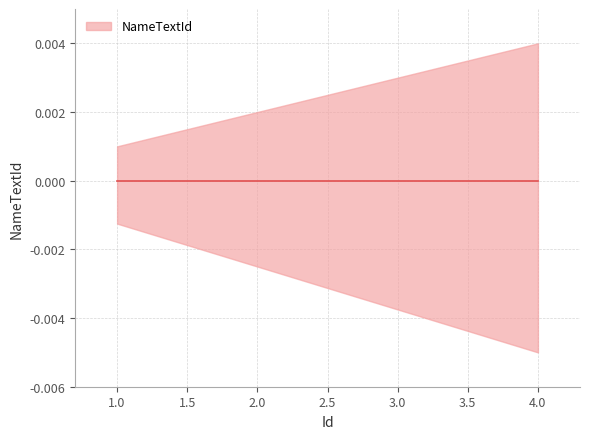

Rank the categories by value from lowest to highest.

1, 2, 3, 4